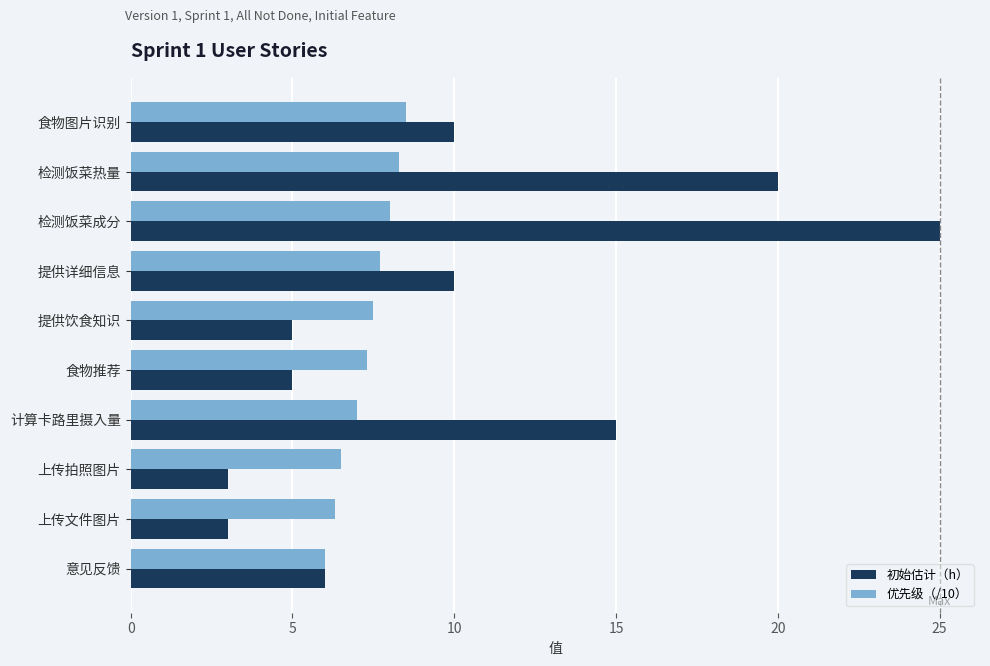

List the series in order of their peak value, highest first.

初始估计（h）, 优先级（/10）